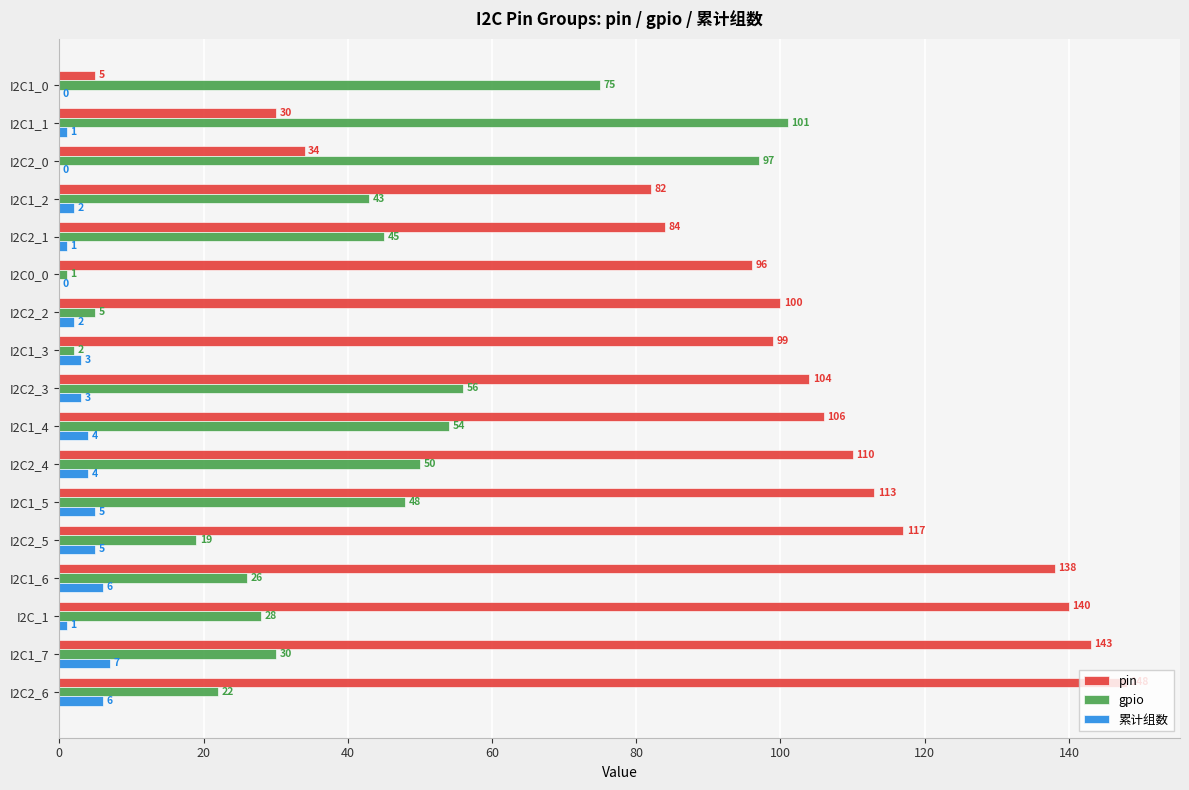

What is the approximate value of gpio at I2C2_3, to the nearest 50?

50